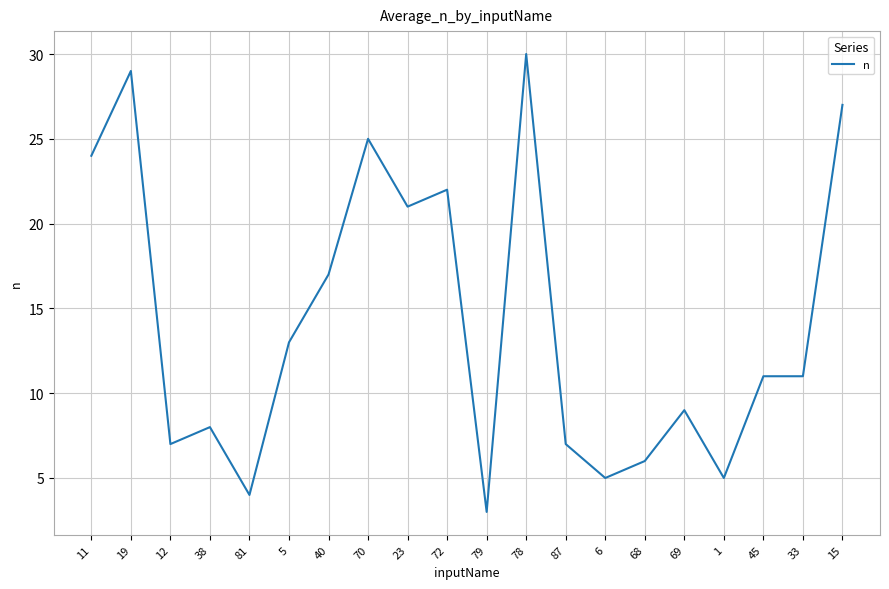

What is the greatest value displayed?

30